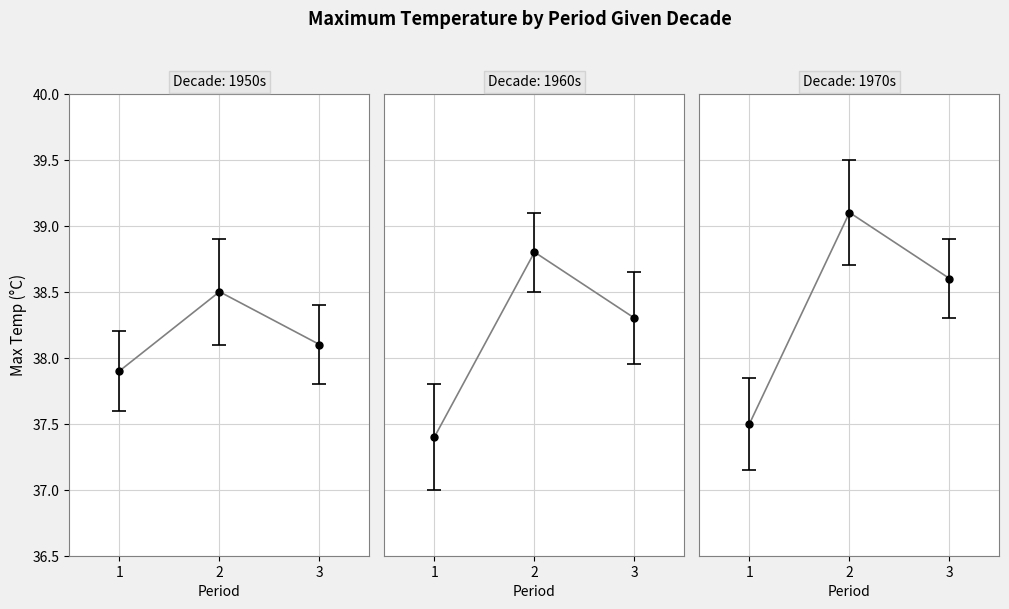

Is this an area chart (filled region under the line)?

No